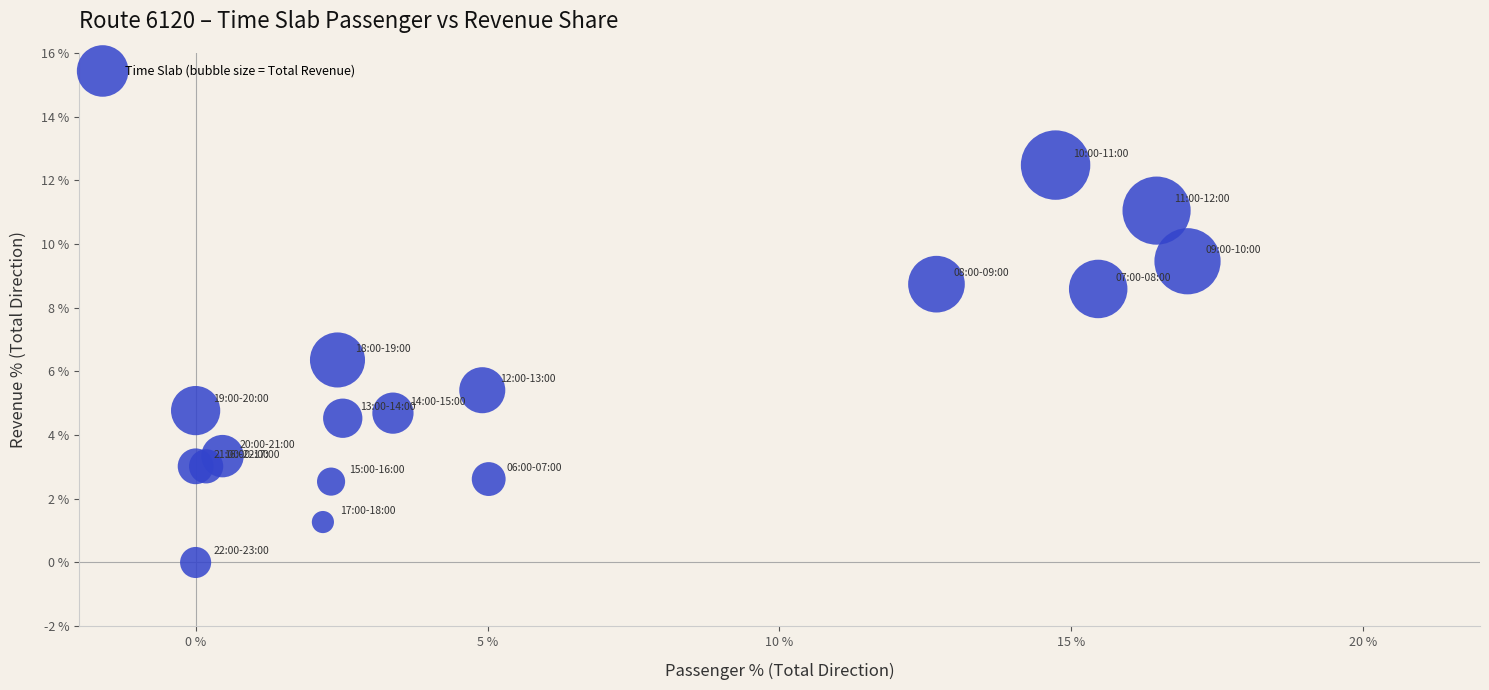

What Y value in the scatter plot is closest to 6?

6.4